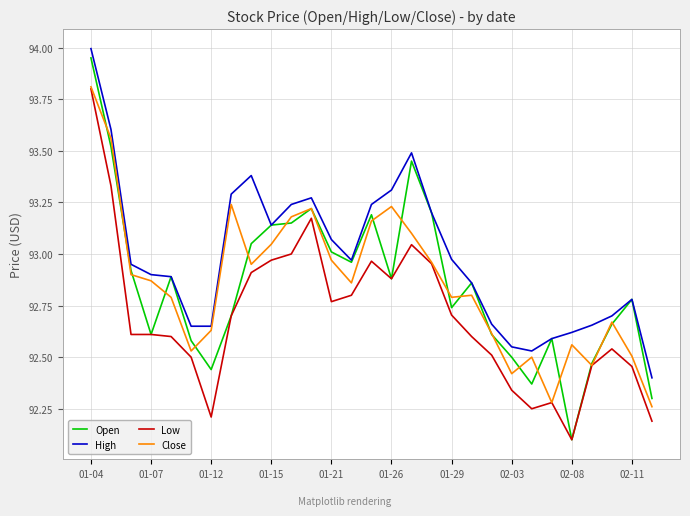

True or false: High and Low intersect in this chart.

False